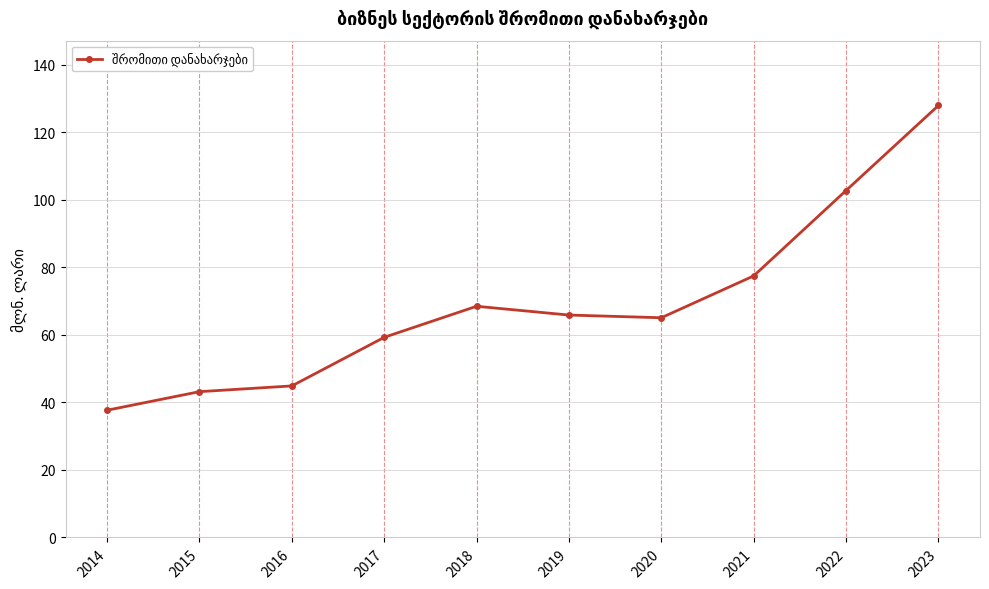

What is the maximum value shown in the chart?

128.0